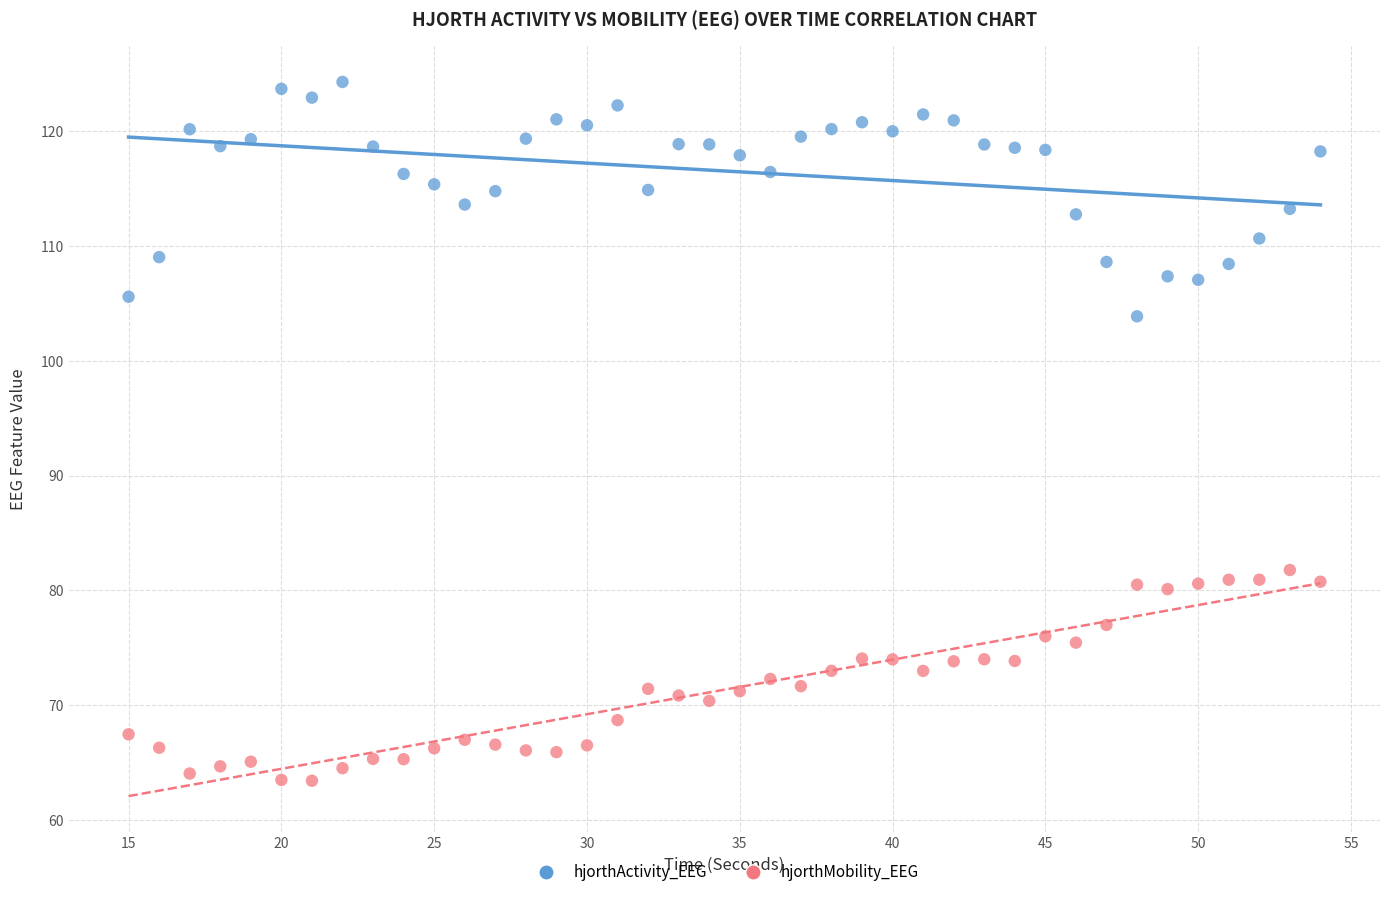

Across all data points, what is the range of Y values (max minus min)?

60.9